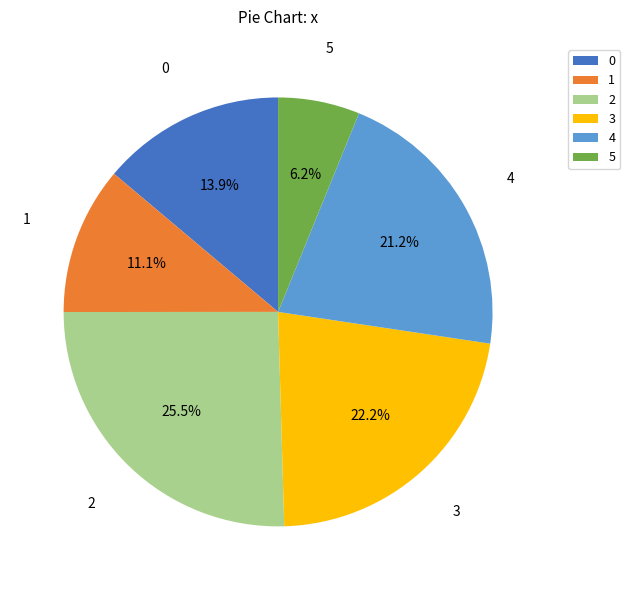

Rank the categories by value from highest to lowest.

2, 3, 4, 0, 1, 5